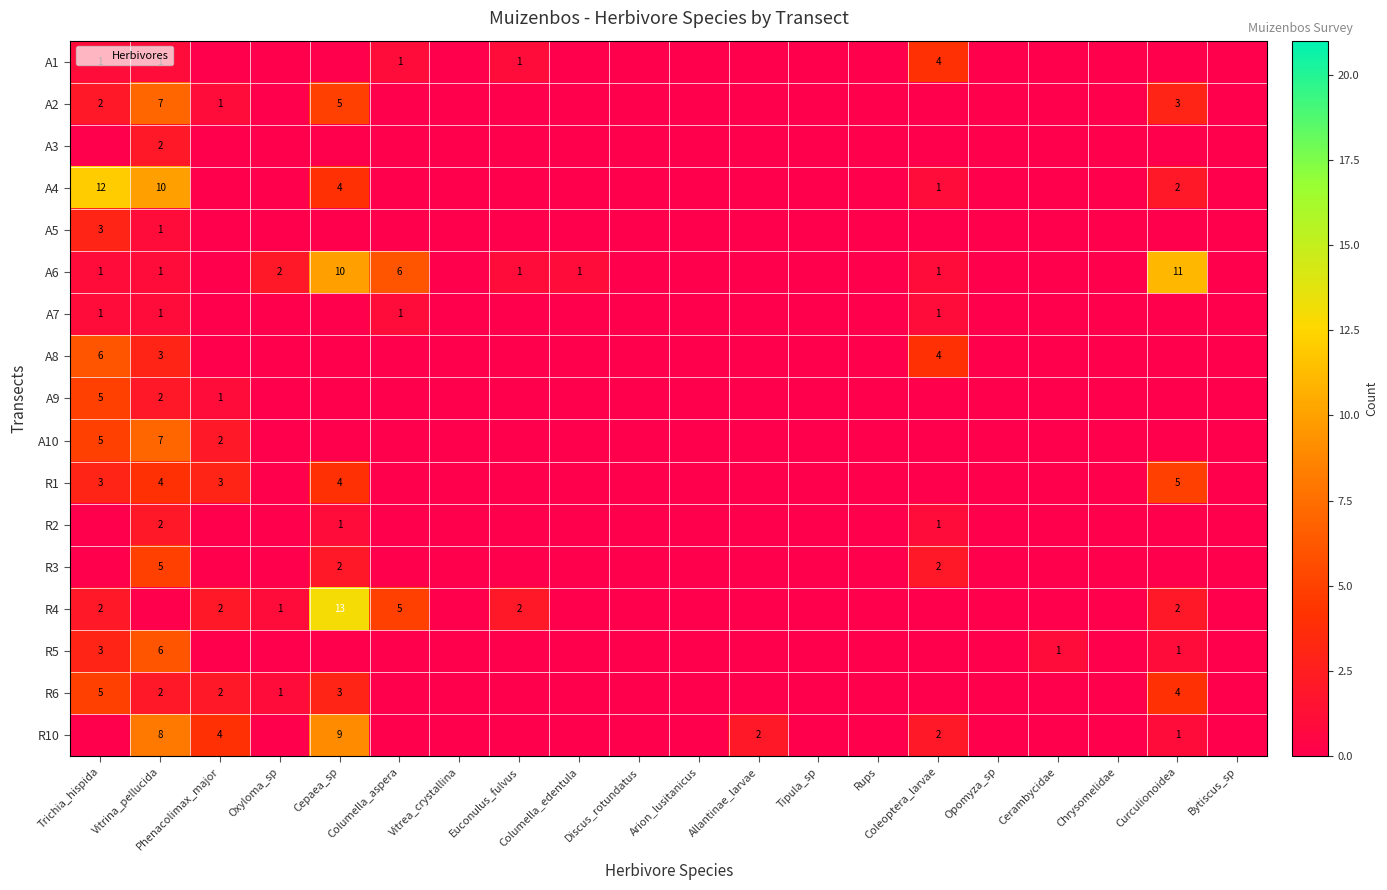

What is the difference between the maximum and second lowest values in the R6 series?

5